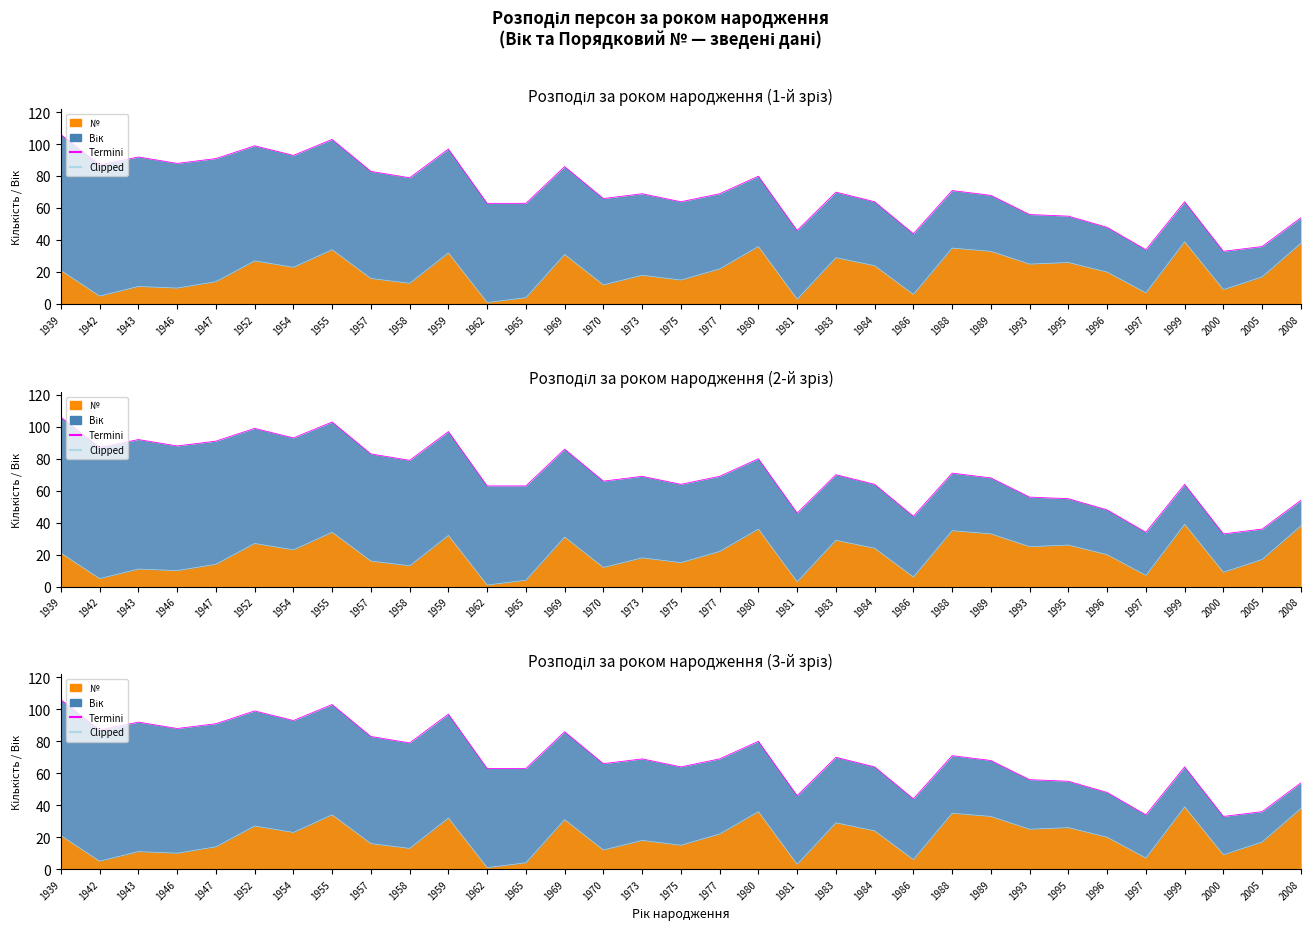

True or false: Termini and Clipped cross at least once.

False